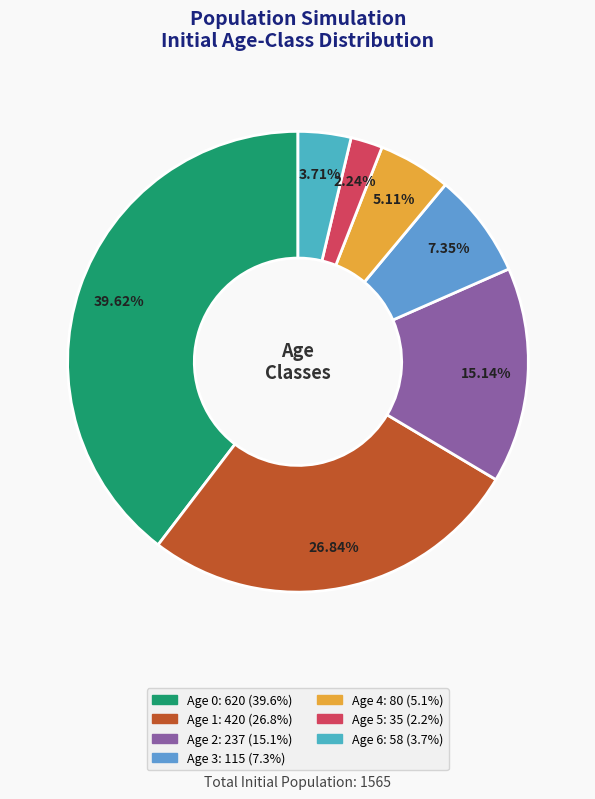

Which slice is the smallest?

Age 5